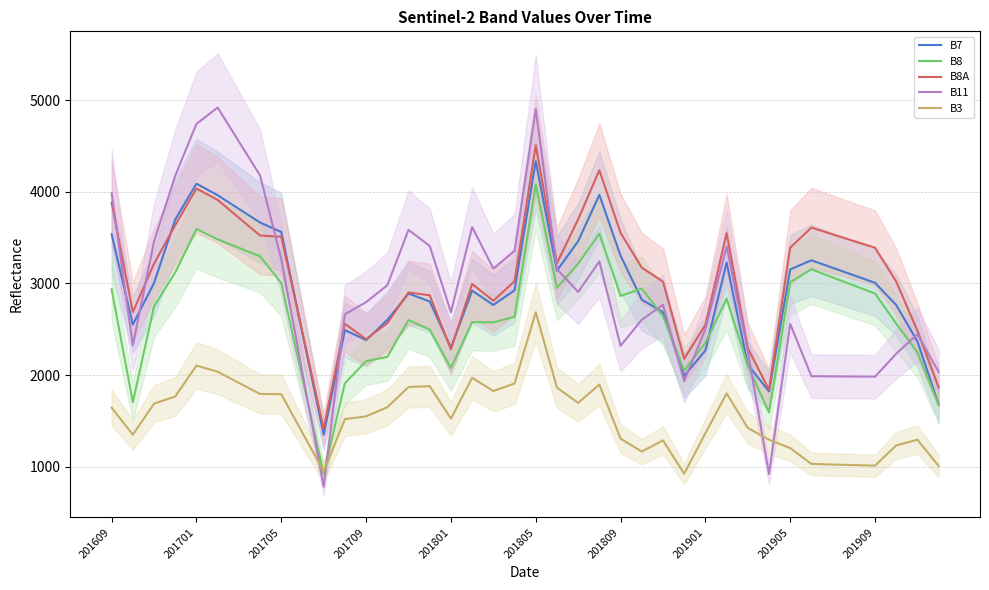

What is the difference between the B11 values at 15 and 39?

1376